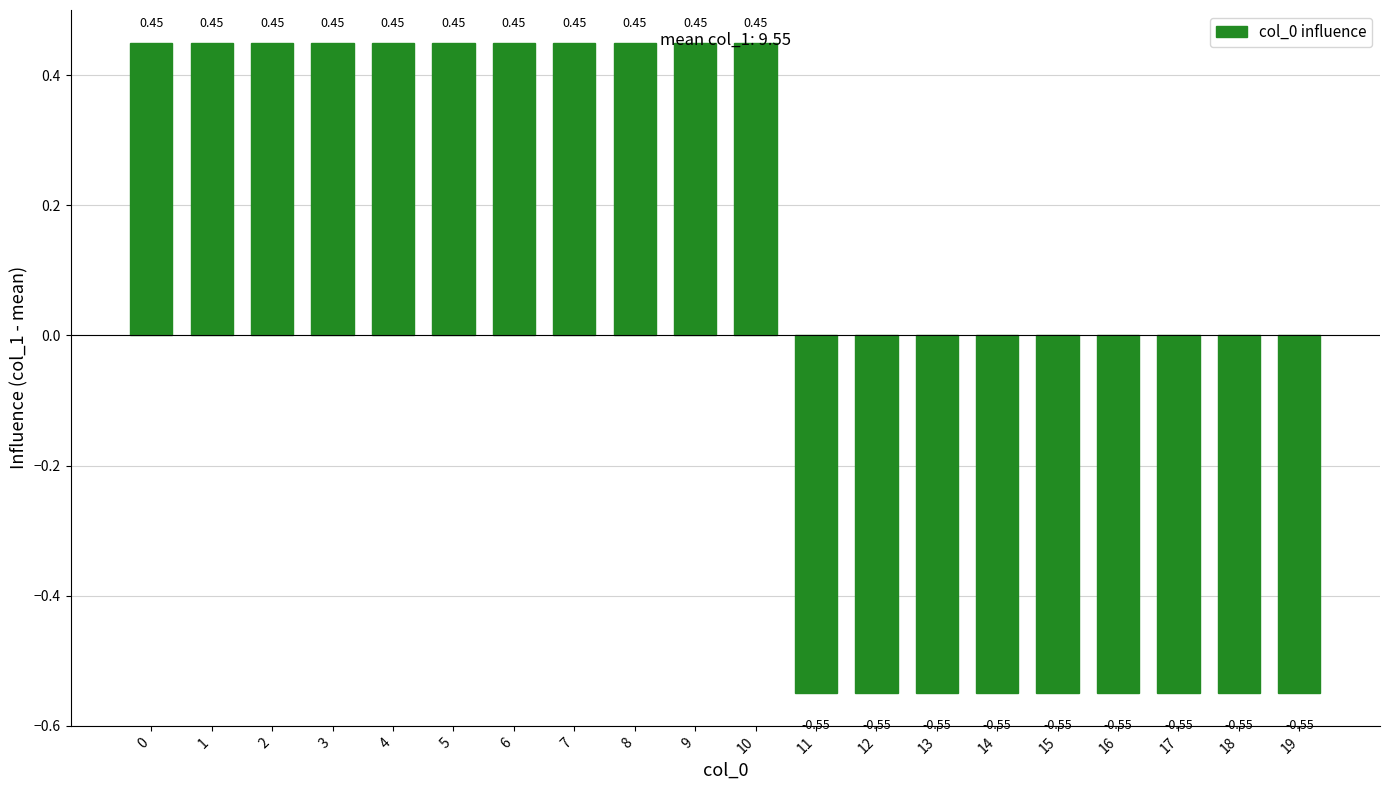

What is the difference between the values at 2 and 14?

1.0